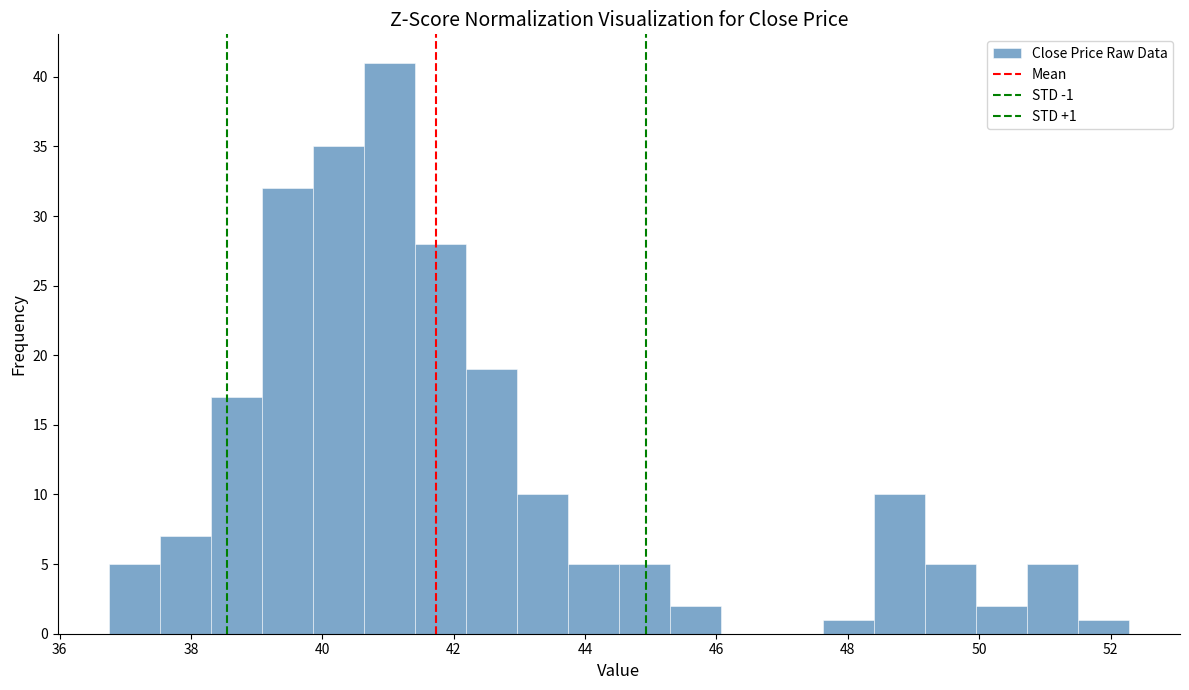

Read against the x-axis, roughly where is the centre of the tallest bar?

41.0